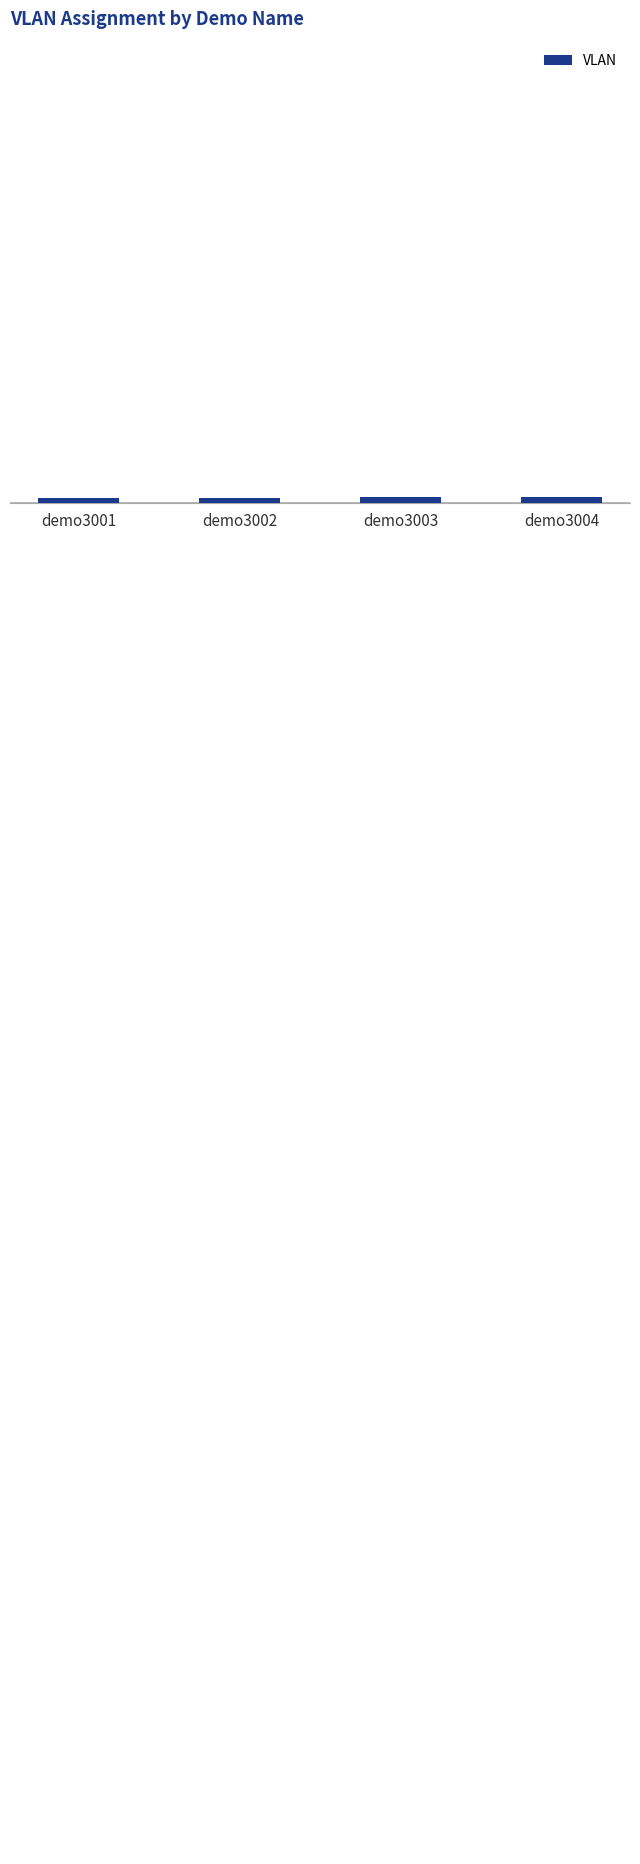

Reading right to left, extract all data points from this chart.

demo3004=3004	demo3003=3003	demo3002=3002	demo3001=3001